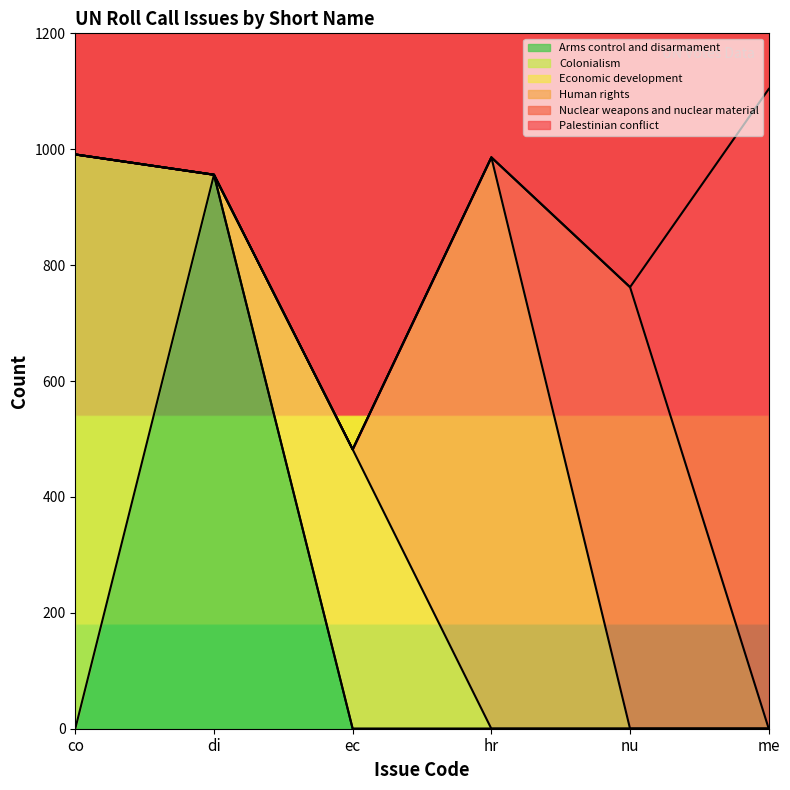

How many lines are shown in the chart?

6